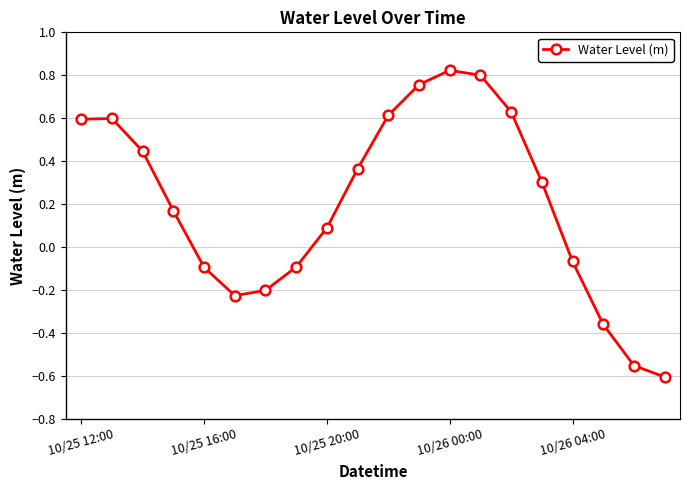

What is the difference between the maximum and minimum values?

1.4